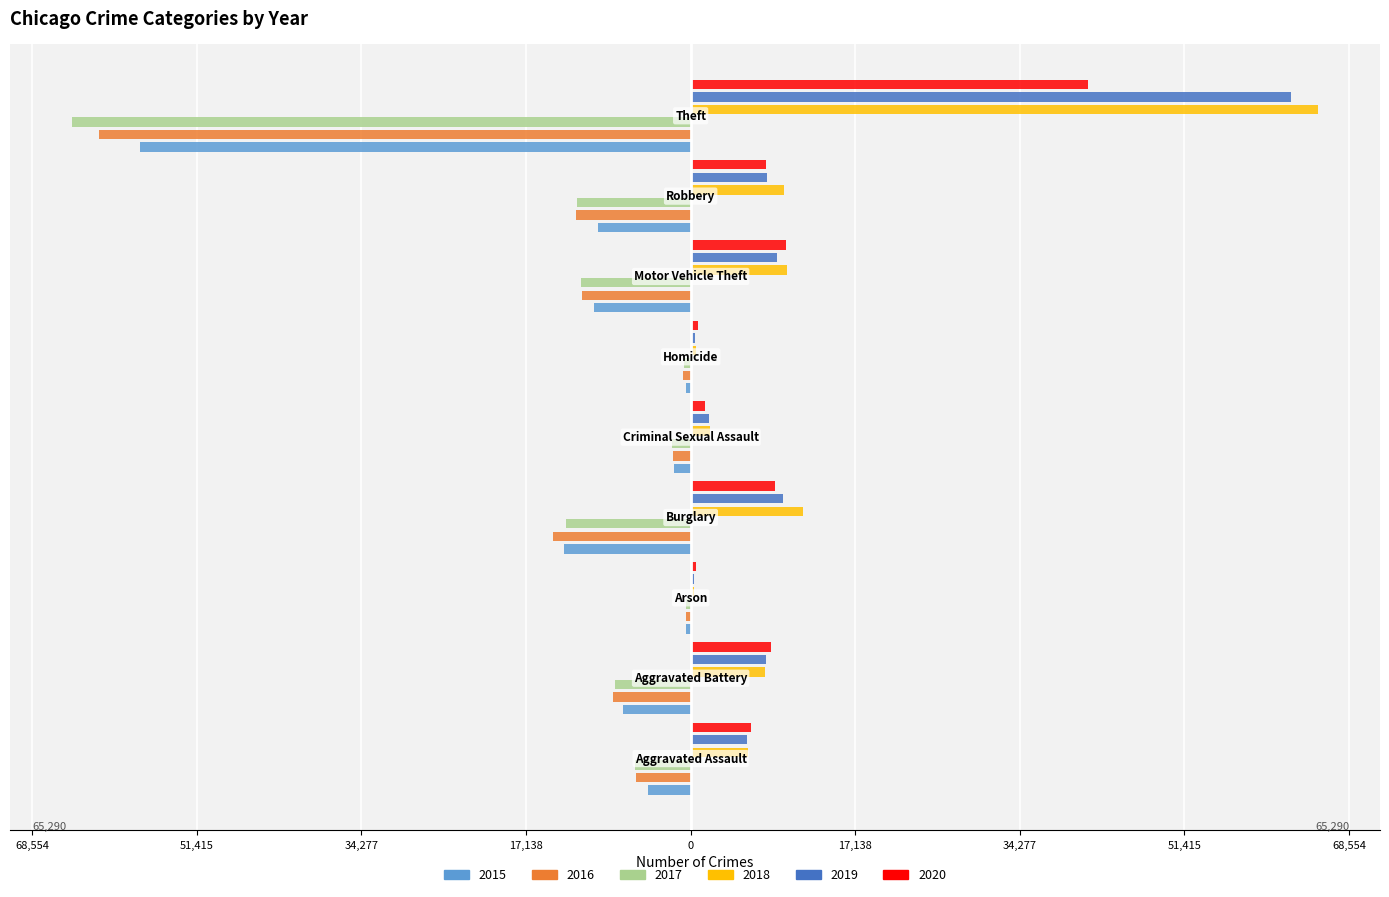

Reading left to right, transcribe all the data shown in this chart.

2015: Aggravated Assault=-4480	Aggravated Battery=-7019	Arson=-448	Burglary=-13184	Criminal Sexual Assault=-1703	Homicide=-496	Motor Vehicle Theft=-10068	Robbery=-9638	Theft=-57352
2016: Aggravated Assault=-5713	Aggravated Battery=-8085	Arson=-515	Burglary=-14289	Criminal Sexual Assault=-1858	Homicide=-786	Motor Vehicle Theft=-11285	Robbery=-11960	Theft=-61623
2017: Aggravated Assault=-5793	Aggravated Battery=-7845	Arson=-444	Burglary=-13001	Criminal Sexual Assault=-1982	Homicide=-672	Motor Vehicle Theft=-11380	Robbery=-11880	Theft=-64386
2018: Aggravated Assault=6002	Aggravated Battery=7735	Arson=373	Burglary=11747	Criminal Sexual Assault=2043	Homicide=588	Motor Vehicle Theft=9985	Robbery=9681	Theft=65290
2019: Aggravated Assault=5841	Aggravated Battery=7858	Arson=376	Burglary=9638	Criminal Sexual Assault=1922	Homicide=499	Motor Vehicle Theft=8978	Robbery=7995	Theft=62497
2020: Aggravated Assault=6265	Aggravated Battery=8321	Arson=588	Burglary=8758	Criminal Sexual Assault=1496	Homicide=787	Motor Vehicle Theft=9959	Robbery=7855	Theft=41345